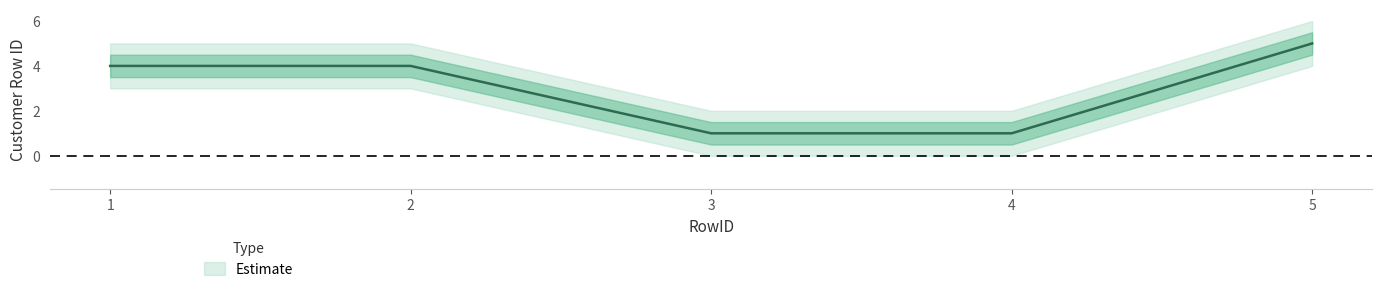

What is the change in value from 2 to 3?

-3